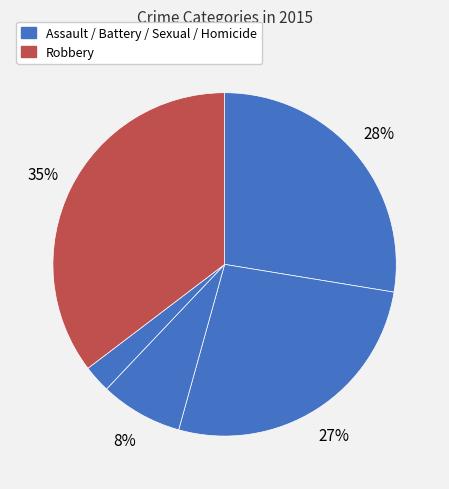

Count the number of slices in the pie.

5